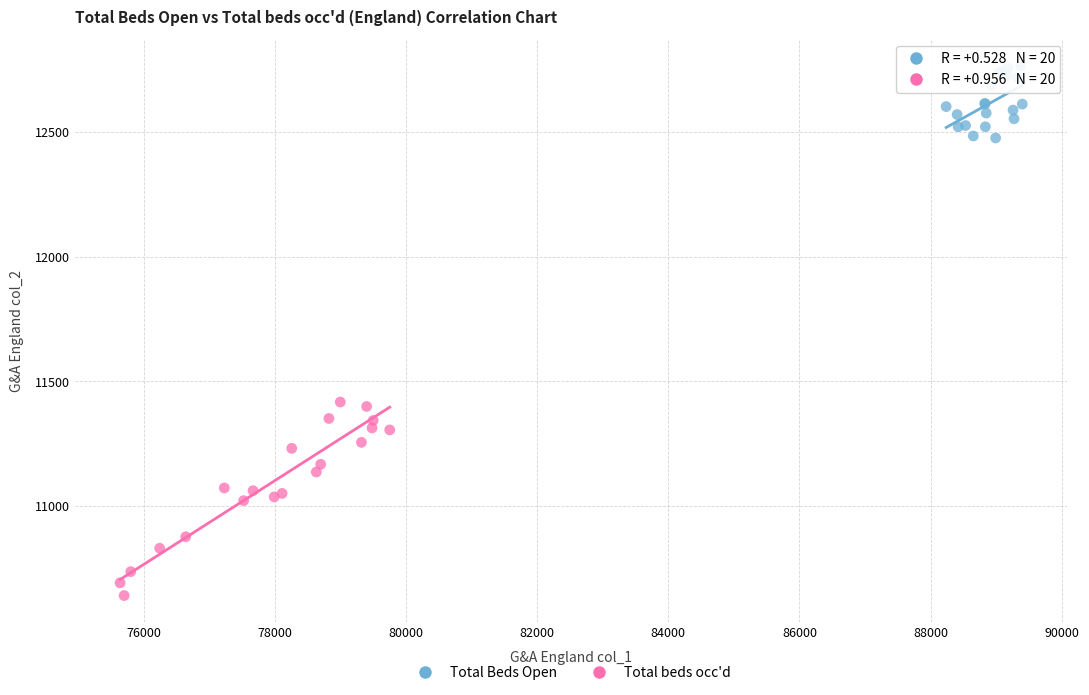

Which series has the widest spread of Y values?

Total beds occ'd